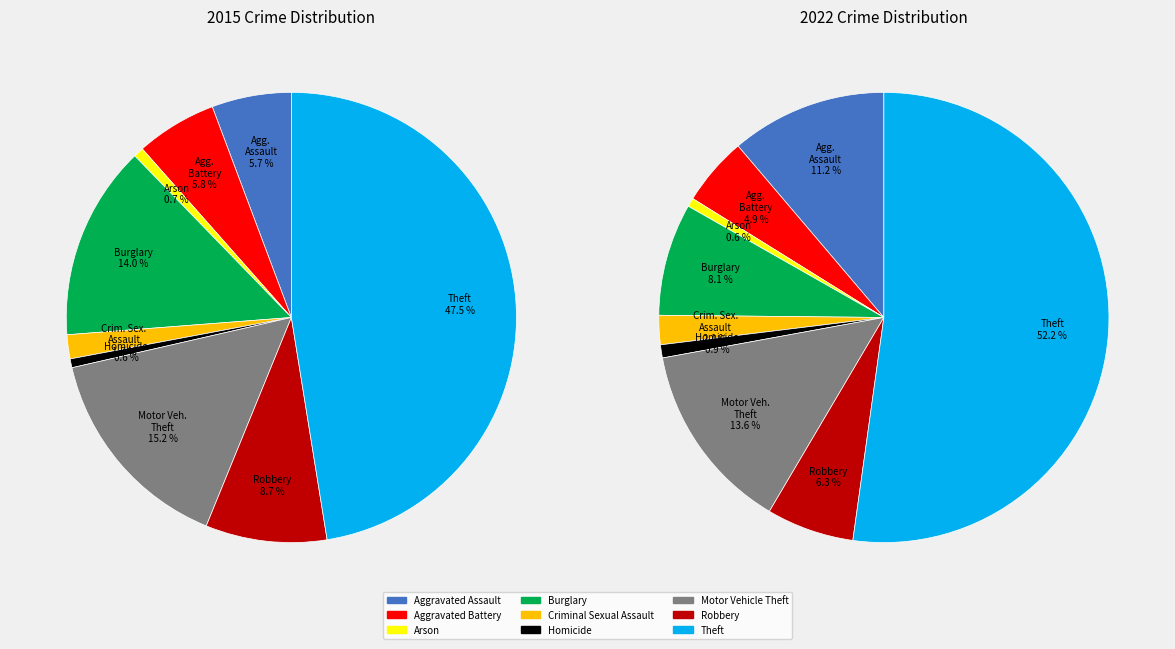

To the nearest percent, what is the combined percentage of 3 and 5?

15%